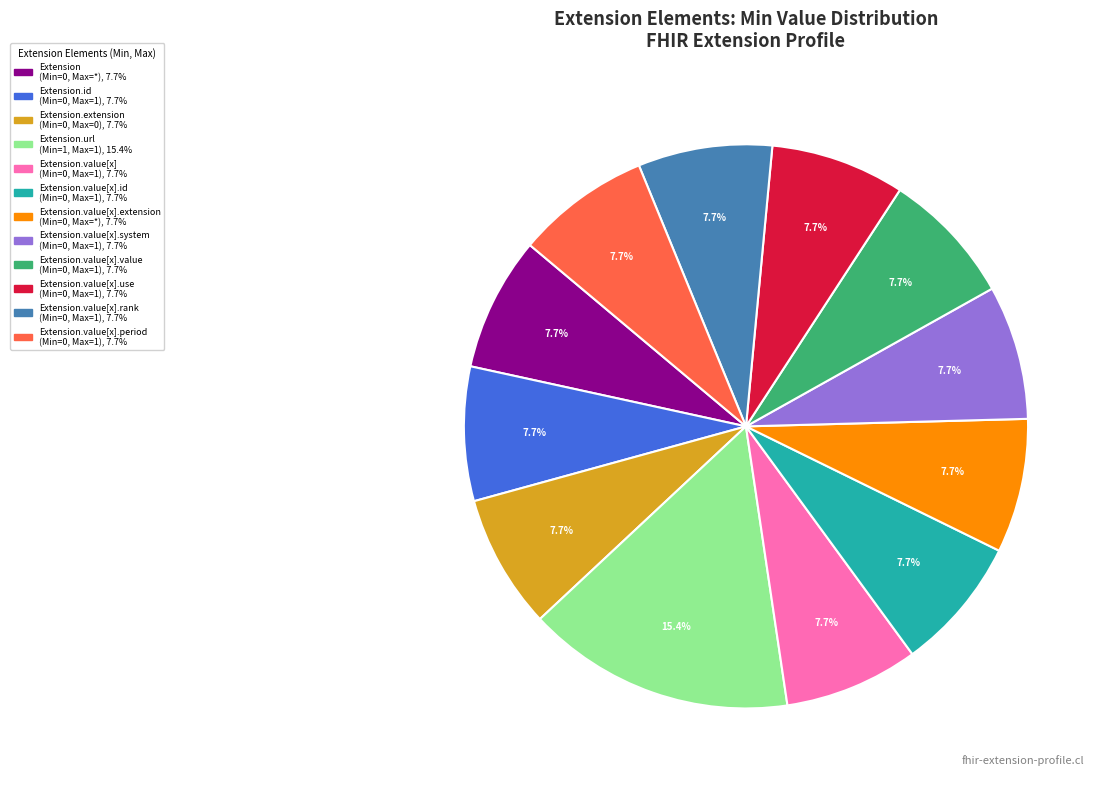

Count the number of slices in the pie.

12